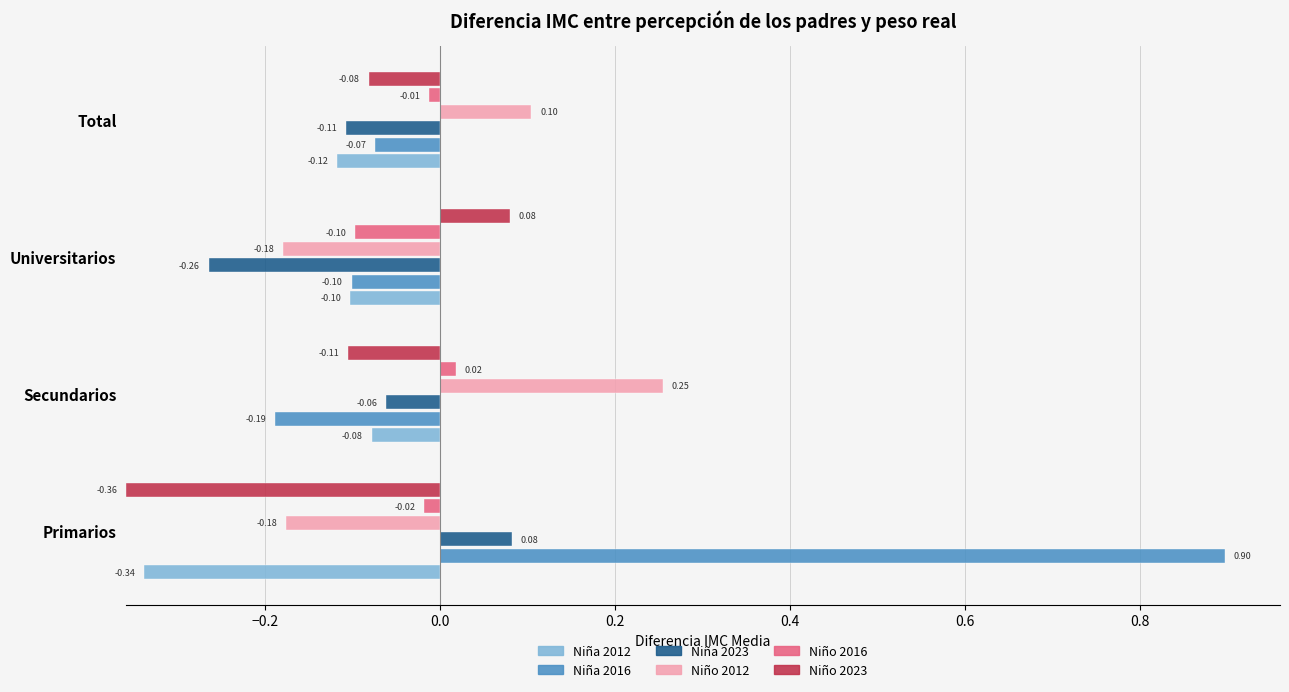

True or false: Niño 2023 has a value of 0.1 at Secundarios.

False